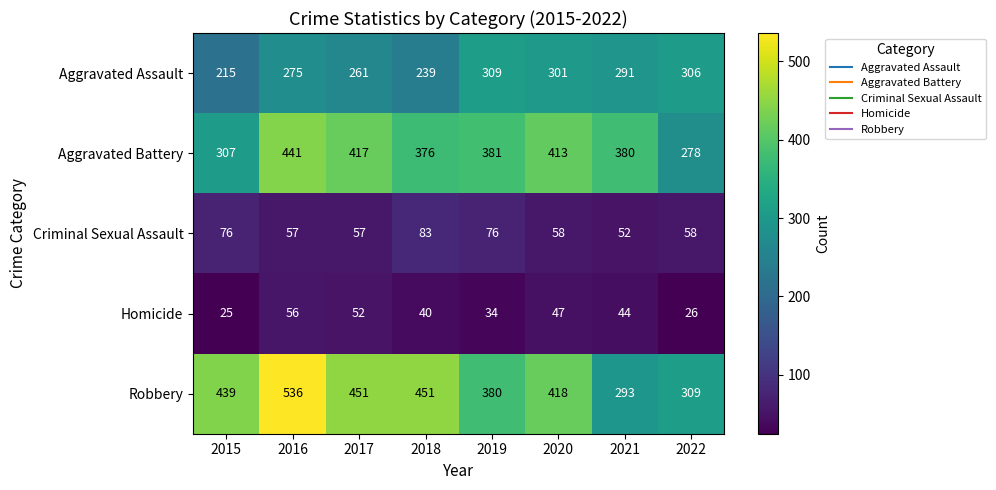

Rank the series by their maximum value, from highest to lowest.

Robbery, Aggravated Battery, Aggravated Assault, Criminal Sexual Assault, Homicide